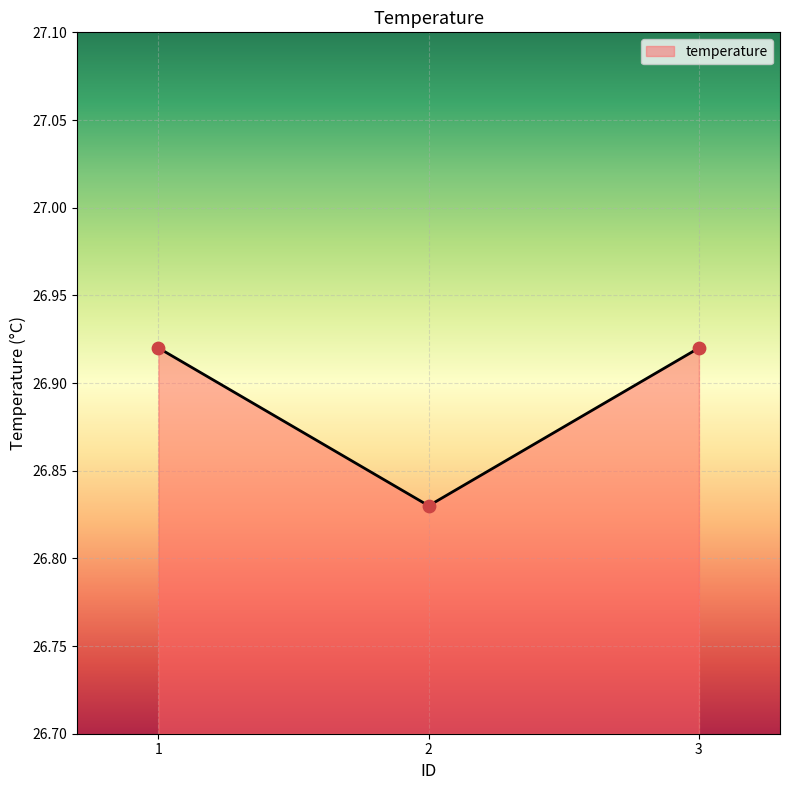

What is the ratio of the value at 3 to the value at 2?

1.0